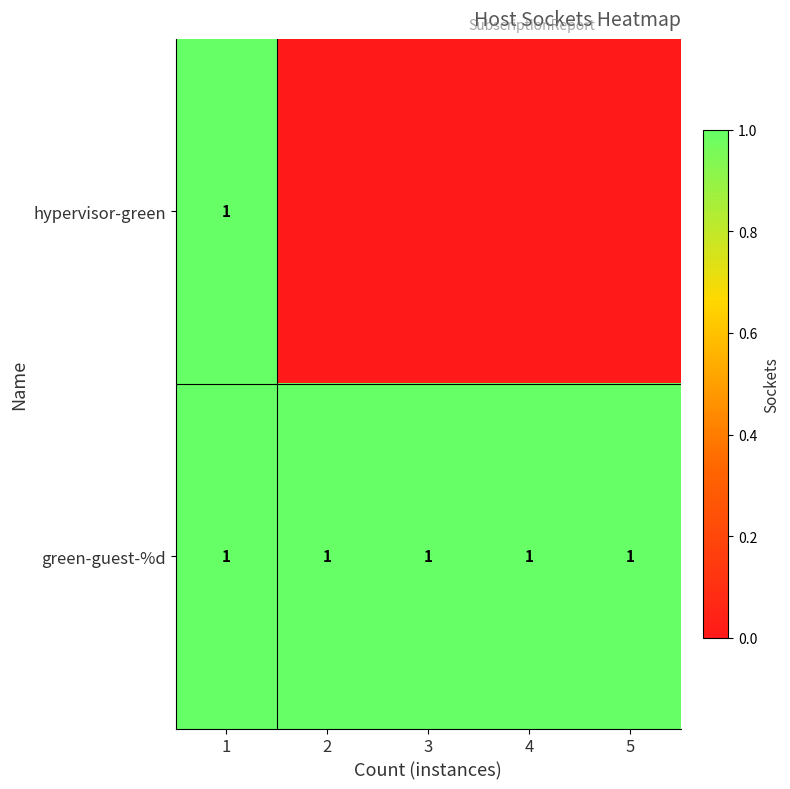

The value of green-guest-%d at 2 is 1. True or false?

True